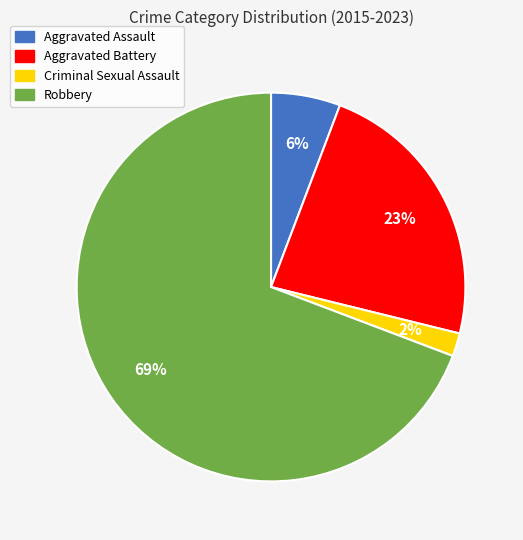

The Aggravated Battery slice represents 18% of the pie. True or false?

False